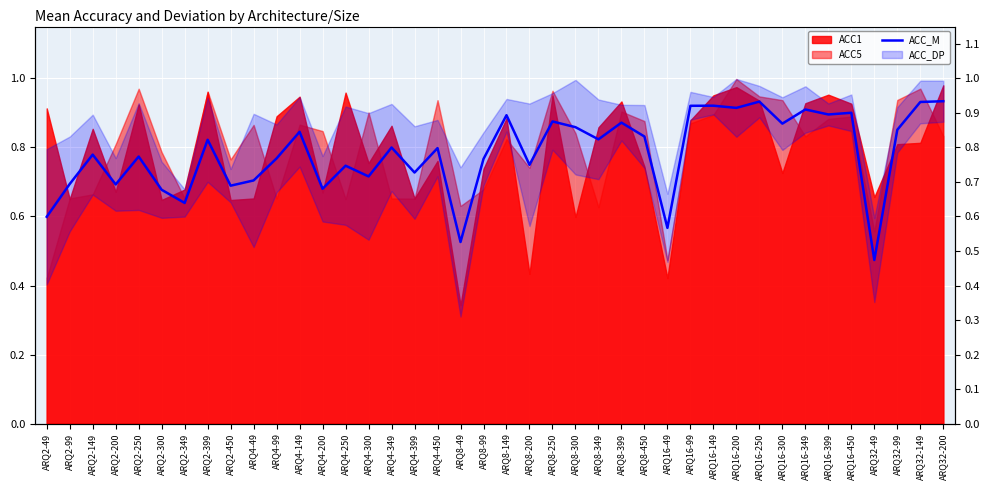

Where is the first local maximum?

ARQ2-149